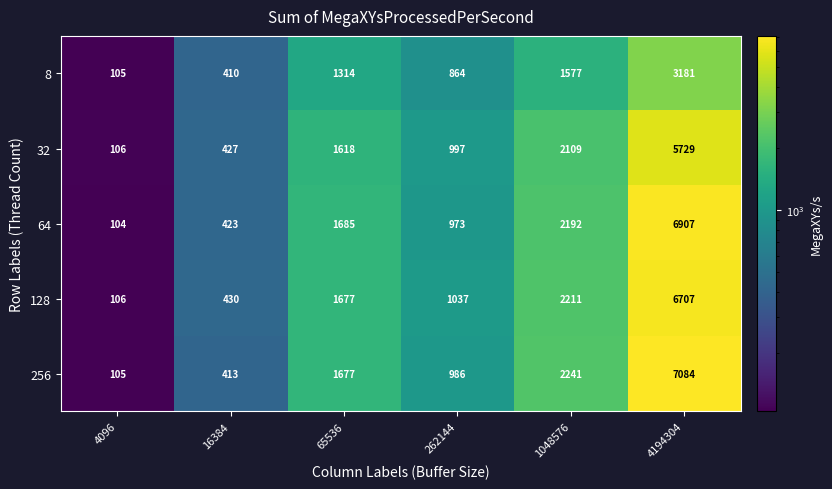

What is the maximum value shown in the chart?

7084